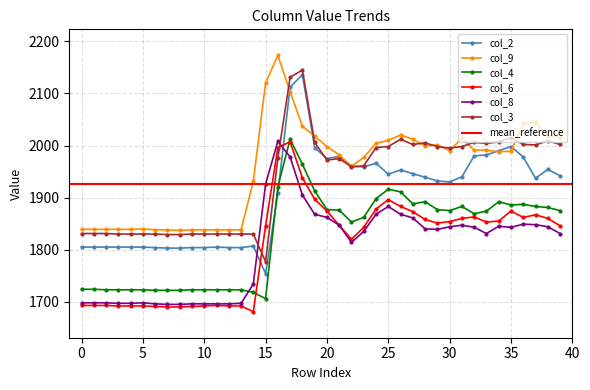

Which has a higher value, 19 or 37?

19